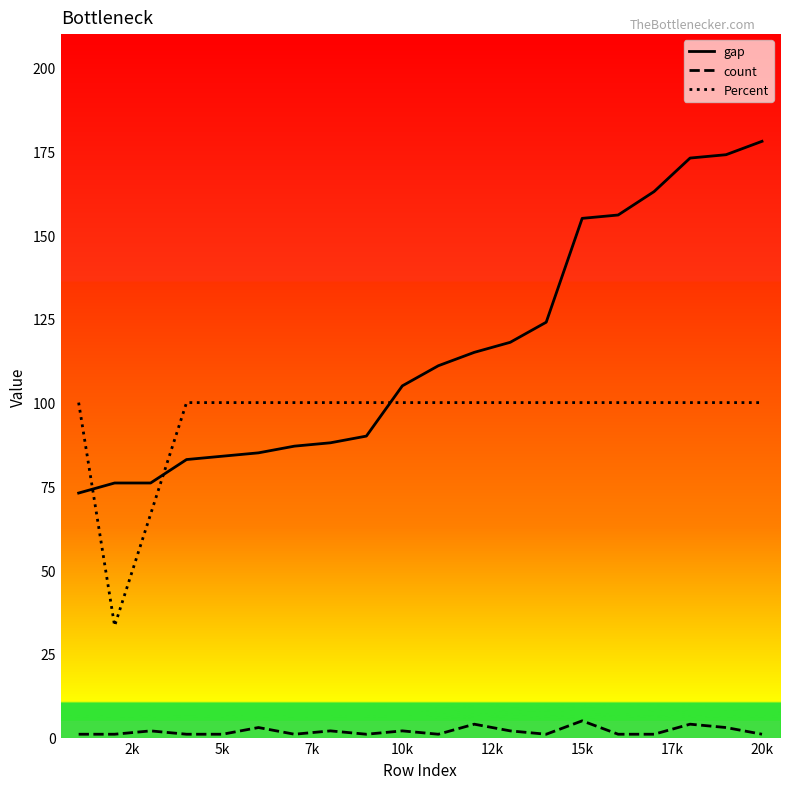

True or false: Percent and count intersect in this chart.

False